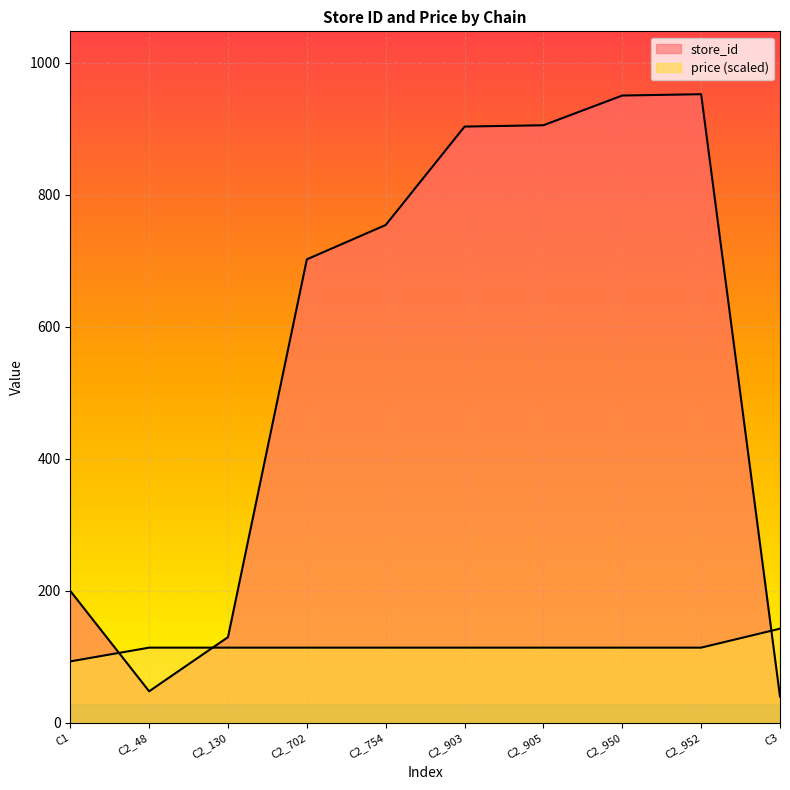

Is the value of store_id at C2_754 greater than the value of price at C2_48?

Yes